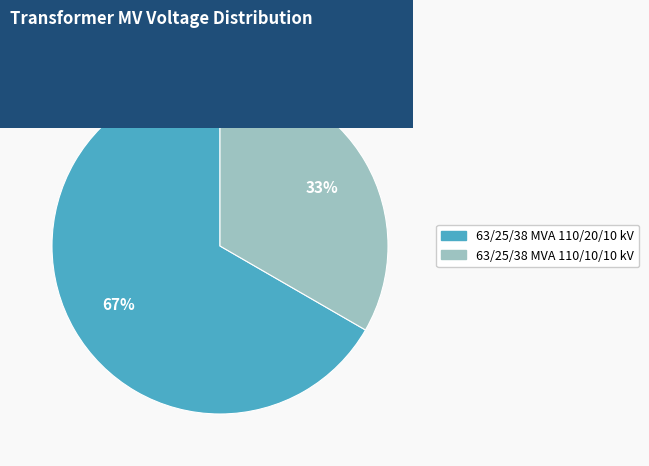

Does any single category account for the majority?

Yes